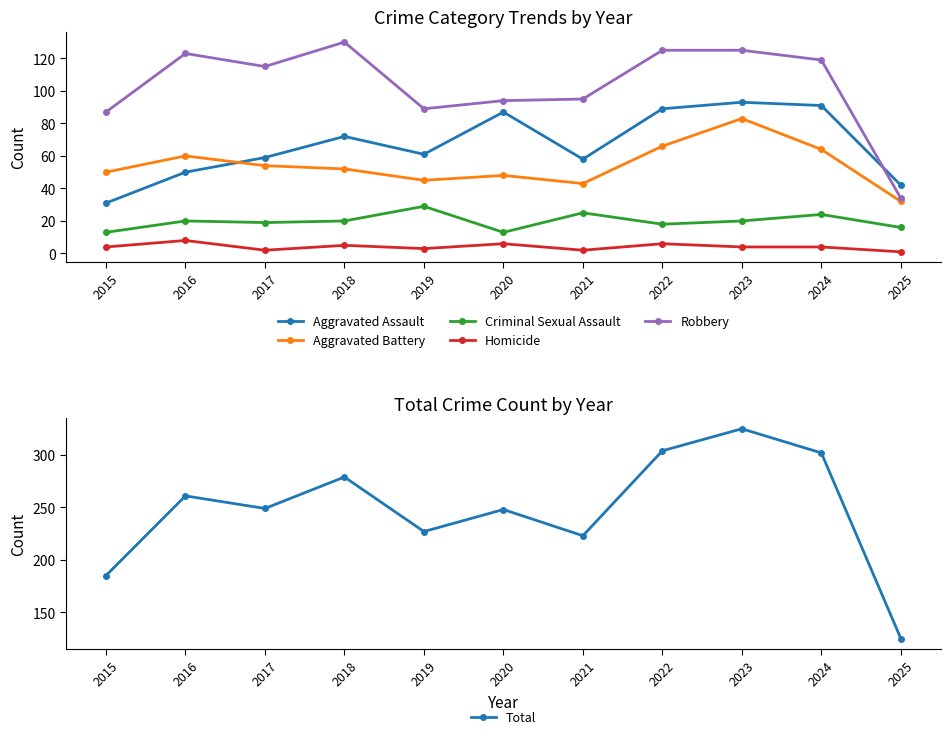

Which has a higher value, 2022 or 2017?

2022